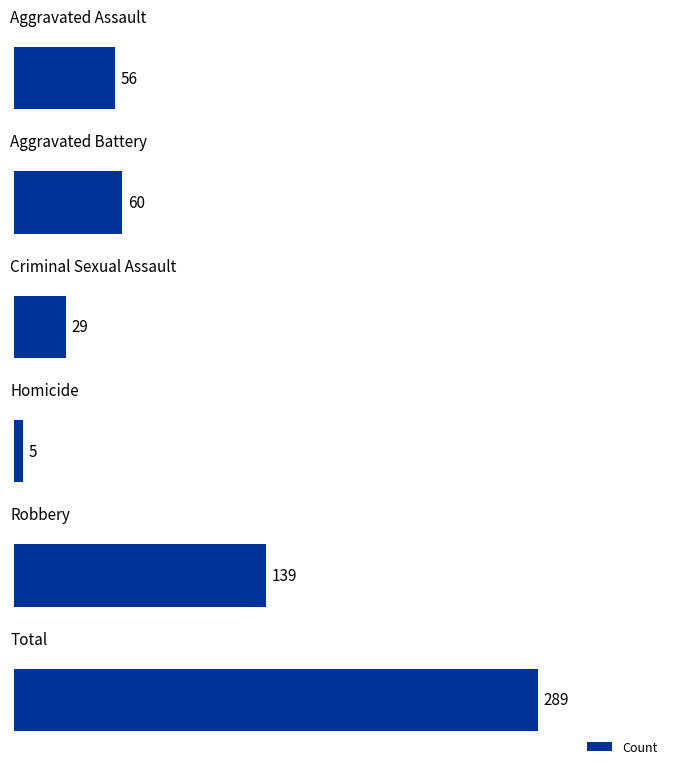

What is the average value?

96